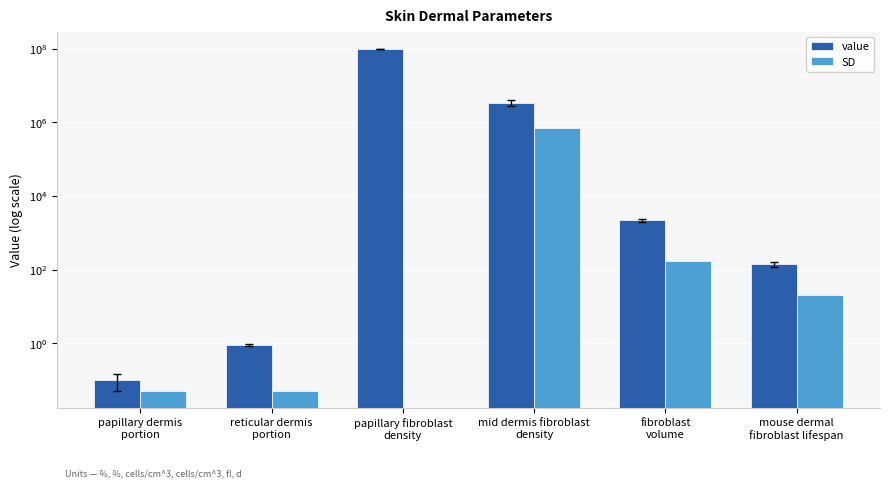

The value of value at papillary dermis
portion is 0.1. True or false?

True